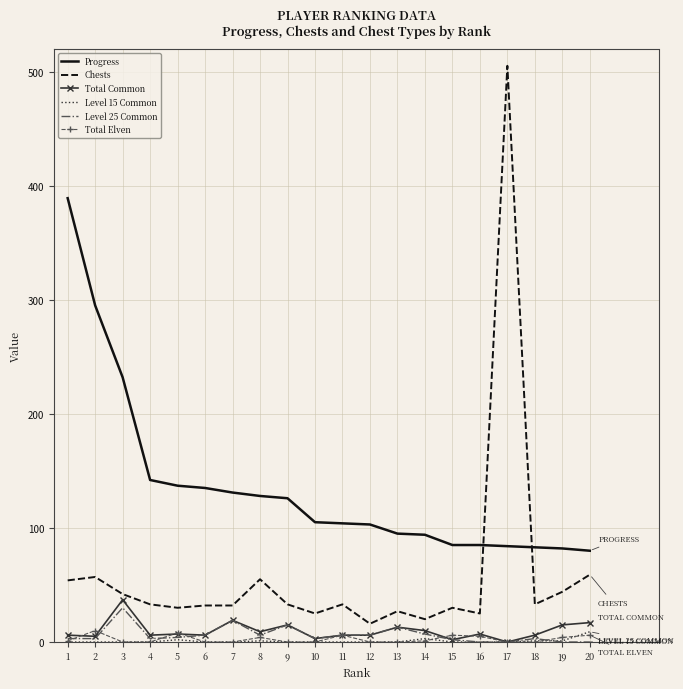

What are all the series names shown in the legend?

Progress, Chests, Total Common, Level 15 Common, Level 25 Common, Total Elven